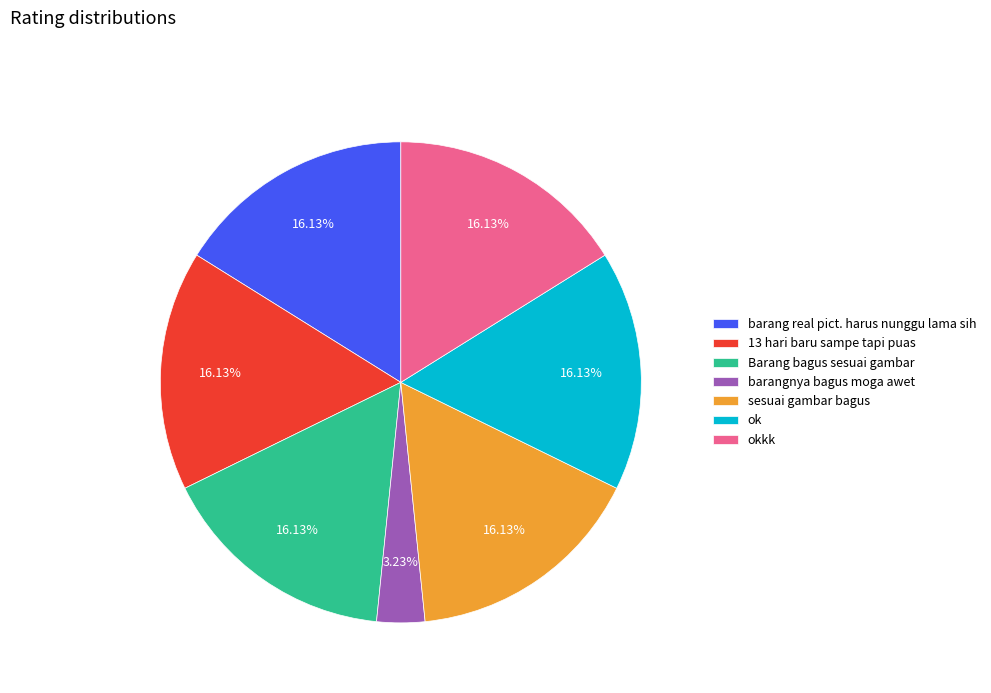

To the nearest percent, what is the difference between the largest and smallest slice percentages?

13%